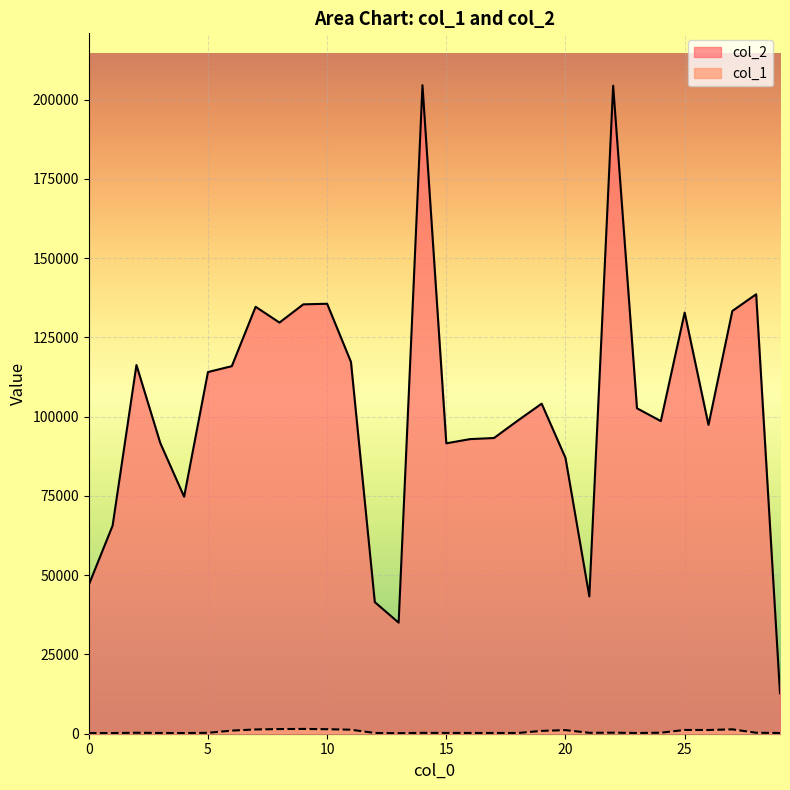

At how many categories does at least one series exceed 80552?

23